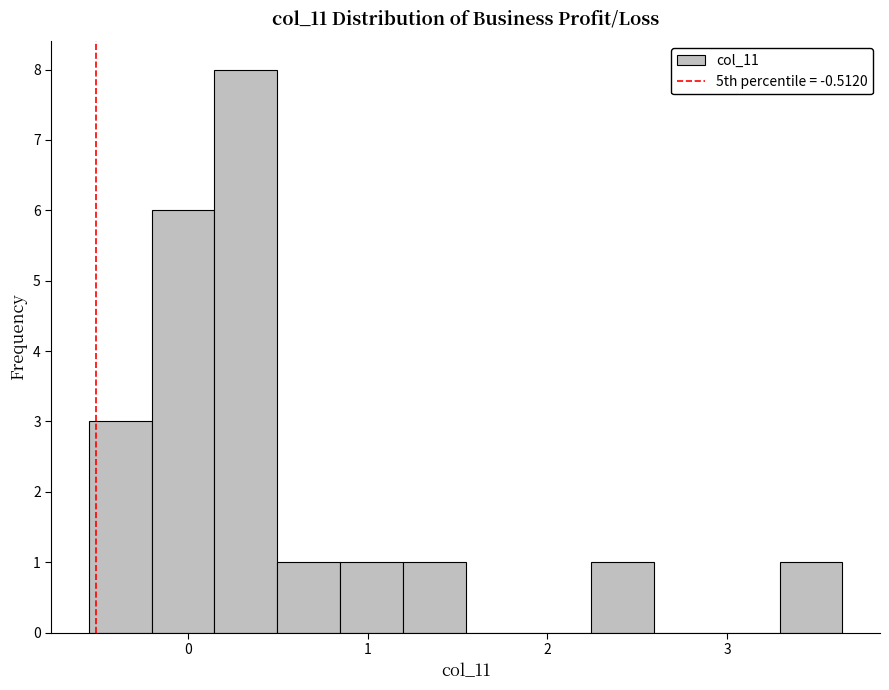

Read against the x-axis, roughly where is the centre of the tallest bar?

0.3